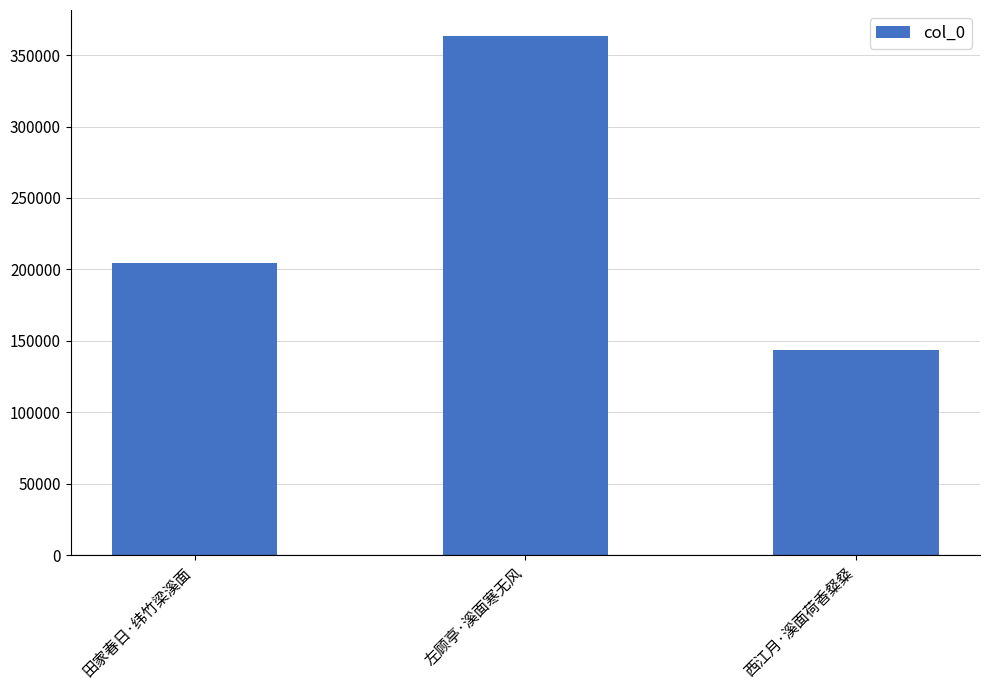

Which label corresponds to the smallest value in the chart?

西江月·溪面荷香粲粲